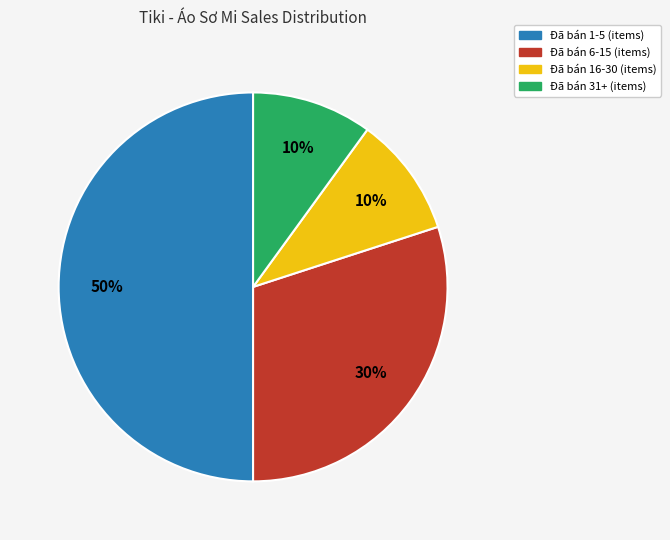

Is Đã bán 6-15 the majority of the pie?

No